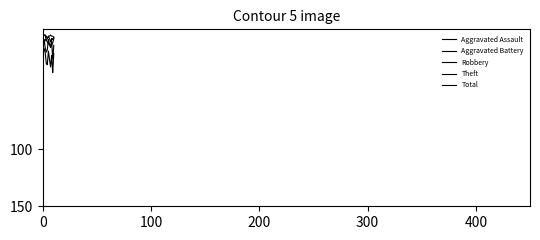

How many lines are shown in the chart?

5